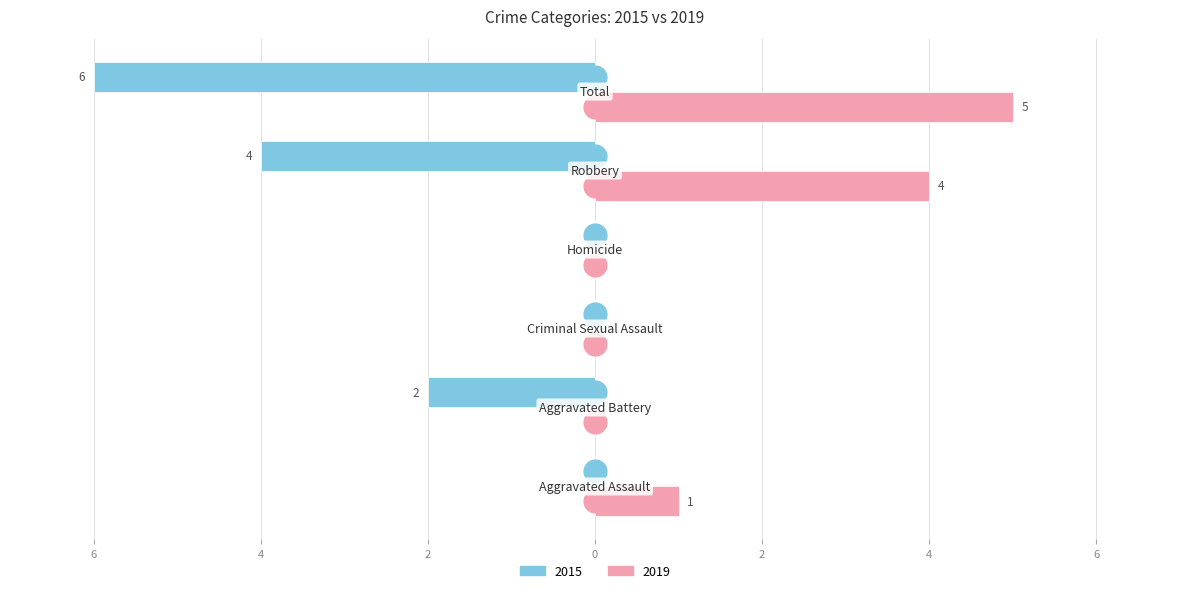

What are all the series names shown in the legend?

2015, 2019